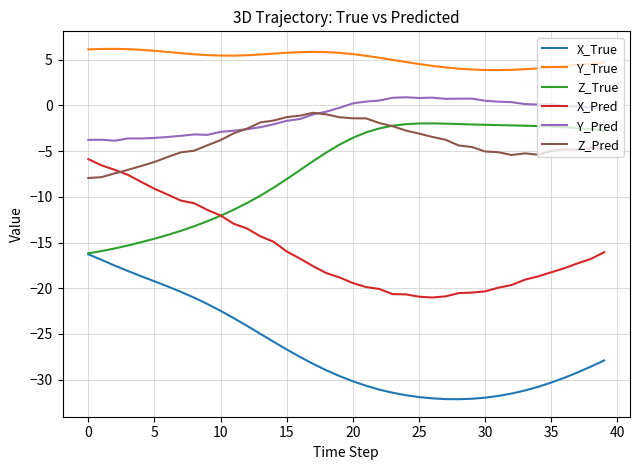

How many lines are shown in the chart?

6